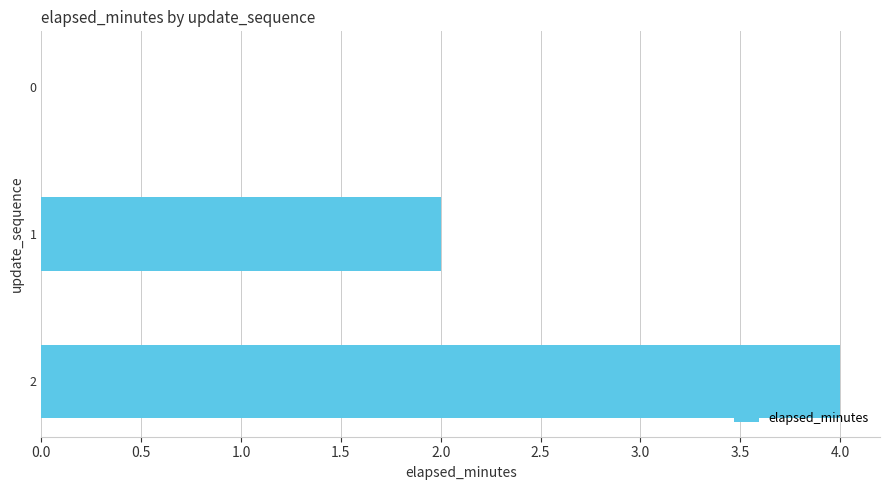

What is the sum of all values?

6